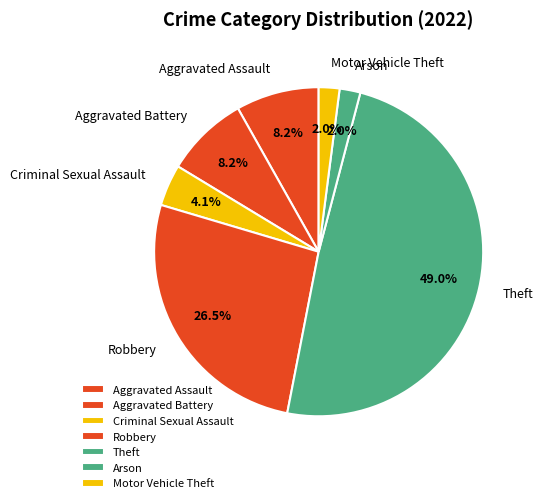

Which category has the biggest portion of the pie?

Theft